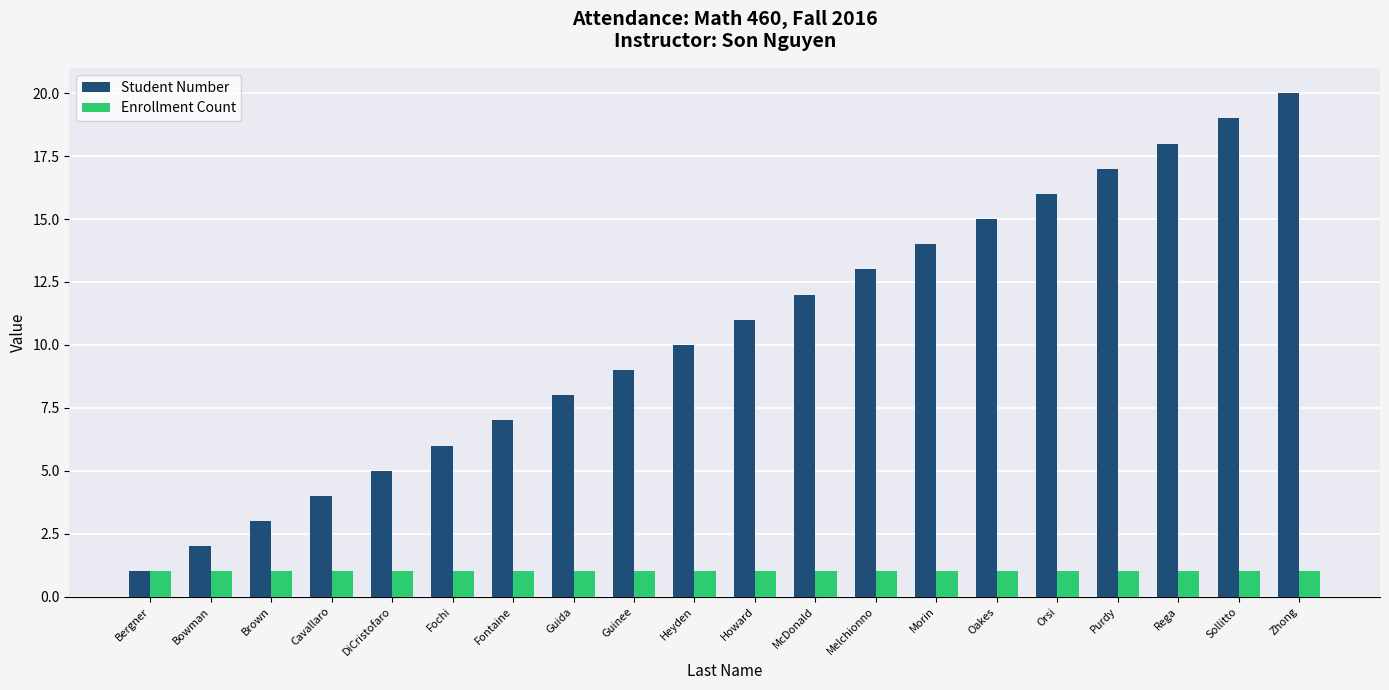

True or false: Enrollment Count has a value of 1 at Fochi.

True